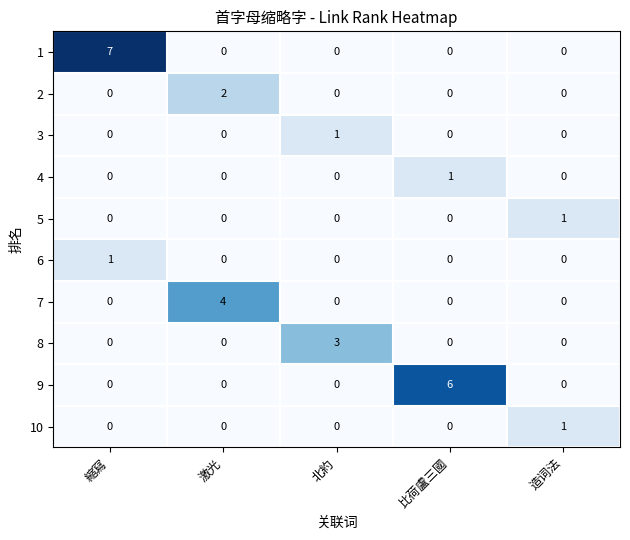

Which series has the widest spread of values?

1